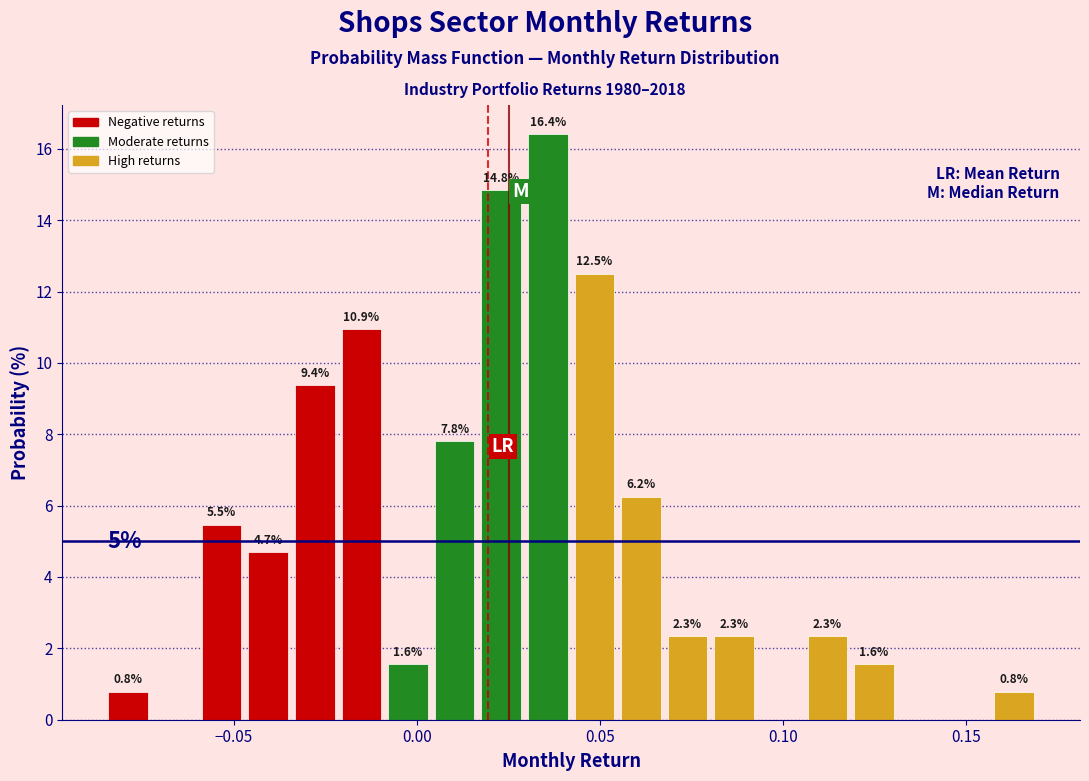

Read against the x-axis, roughly where is the centre of the tallest bar?

0.035